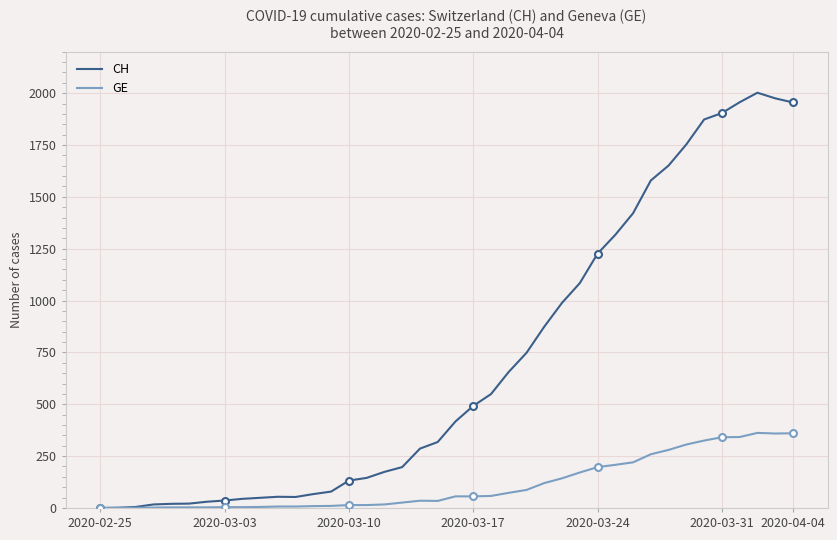

True or false: CH and GE intersect in this chart.

False